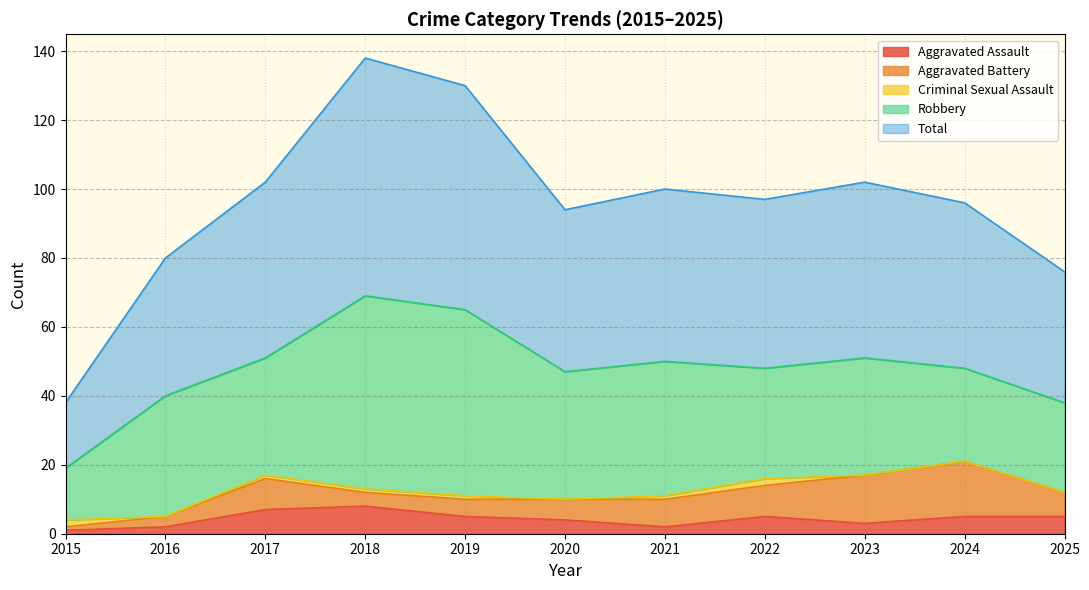

What is the difference between the maximum and second lowest values in the Aggravated Assault series?

6